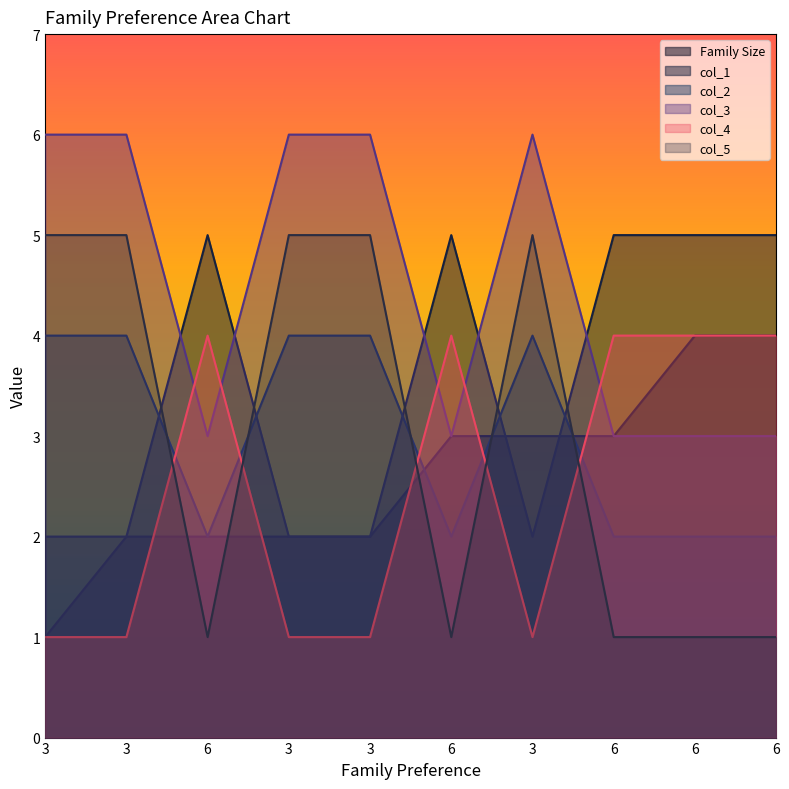

True or false: col_2 and col_5 cross at least once.

True